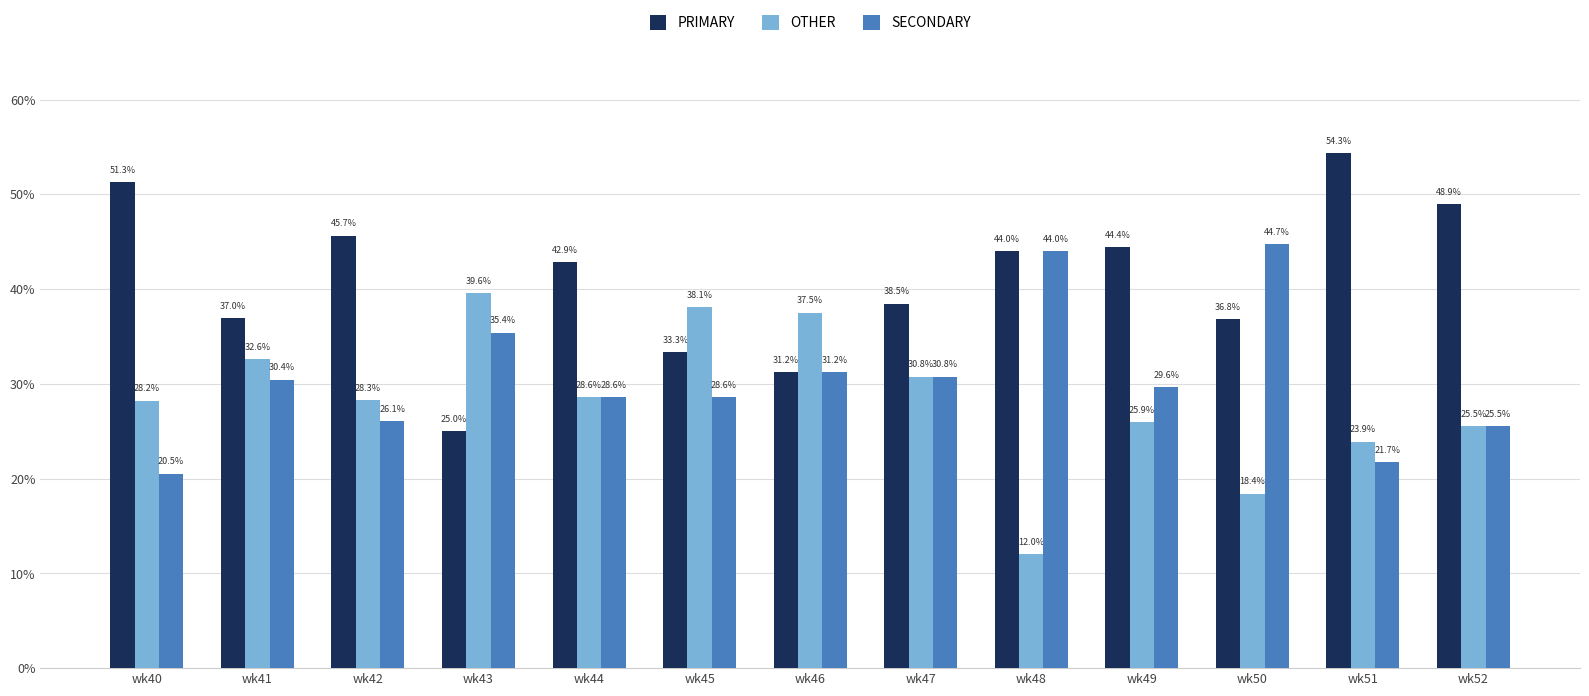

Which series changed the most between wk46 and wk49?

PRIMARY